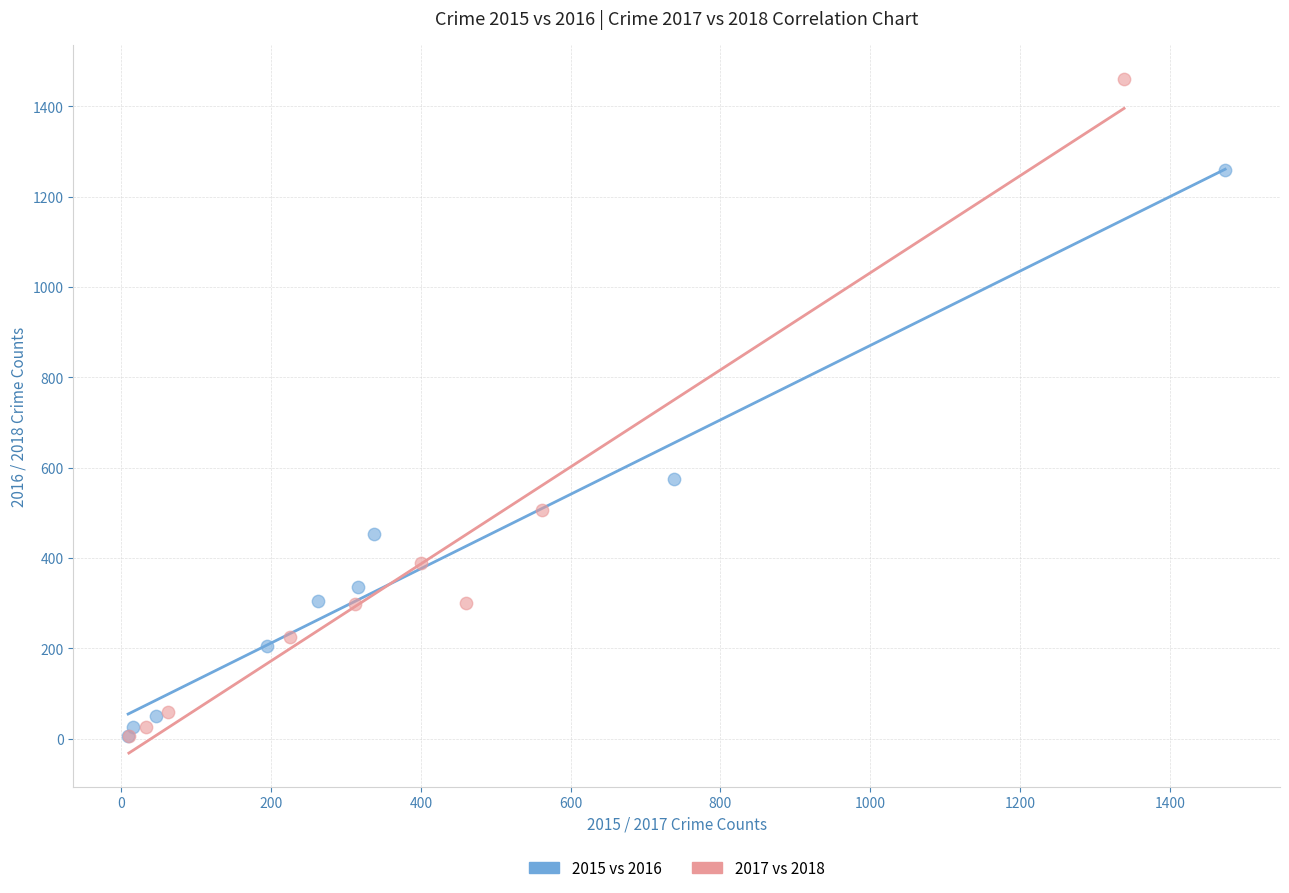

Which series has the largest Y range (max minus min)?

2017 vs 2018